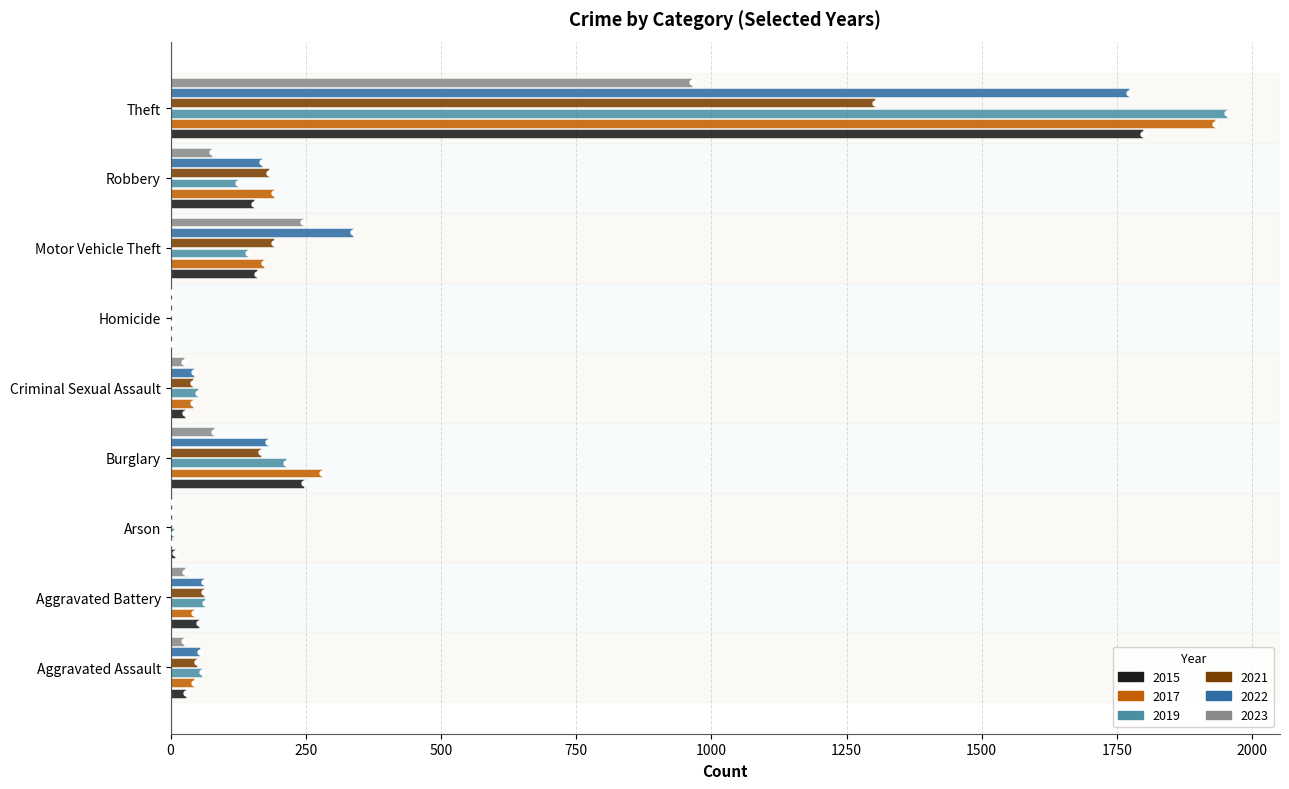

Is it true that 2021 equals 1303 at Theft?

True